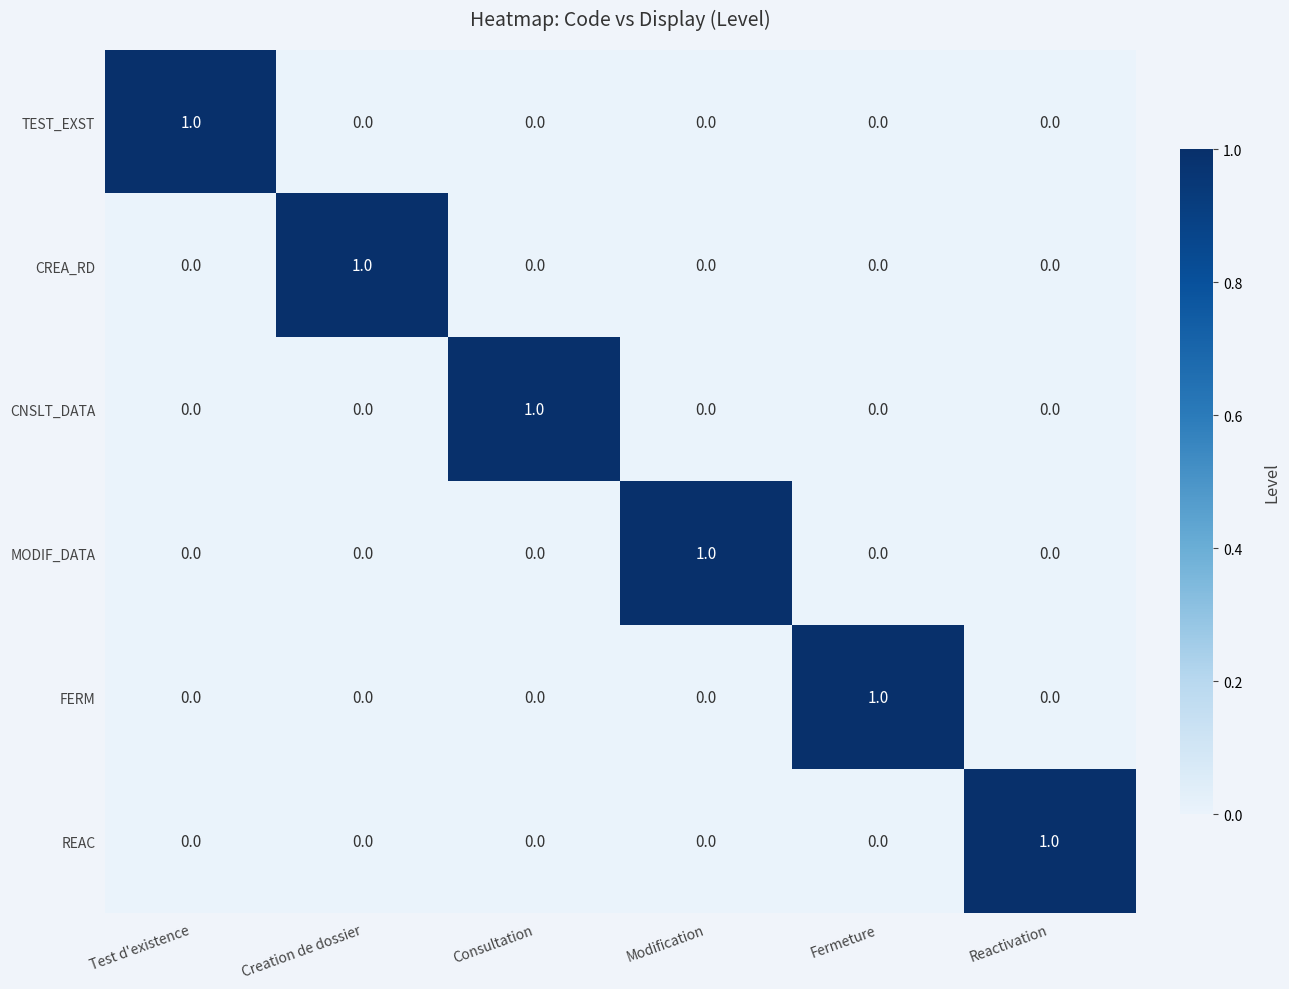

What is the spread (max minus min) of values at Test d'existence?

1